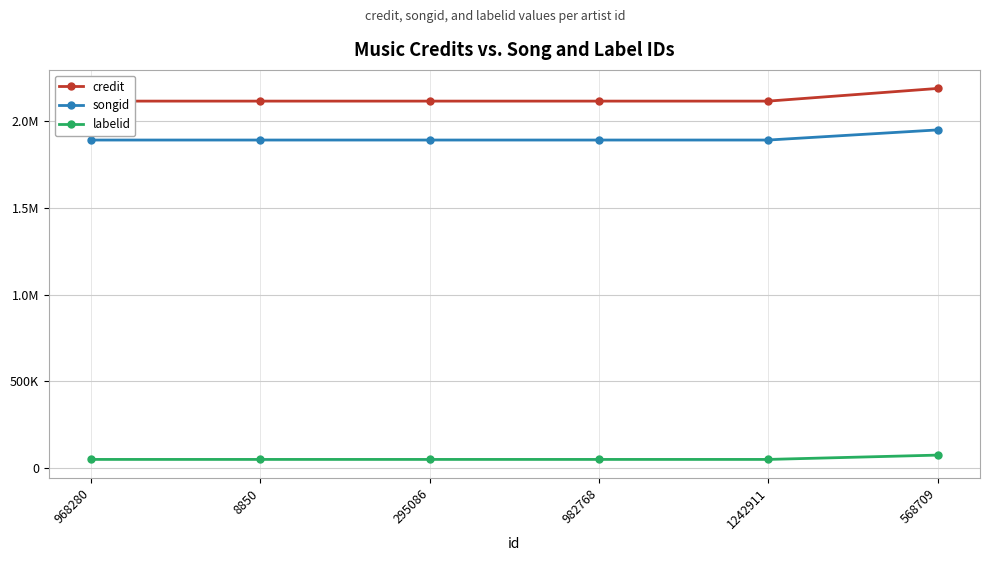

Where is labelid nearest to the value 63837?

968280